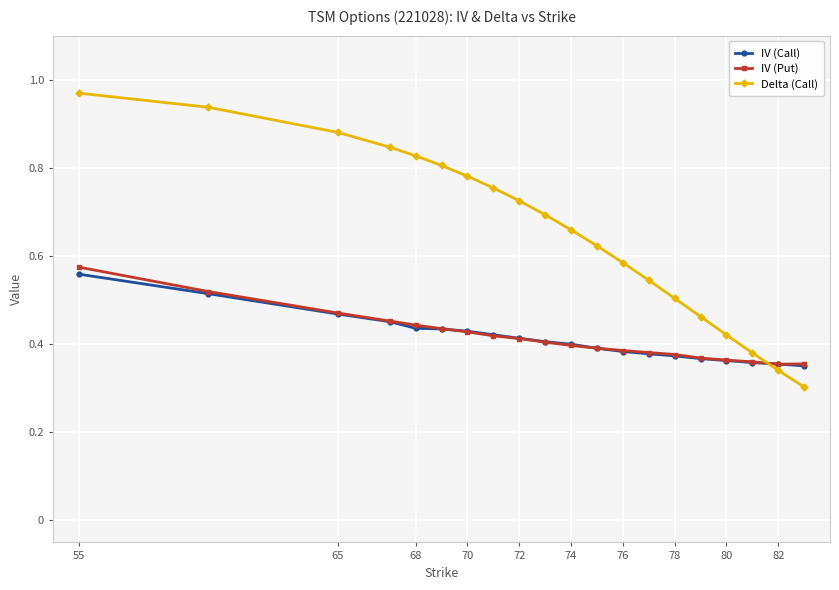

True or false: Delta (Call) has more than 1 interior local peaks.

False